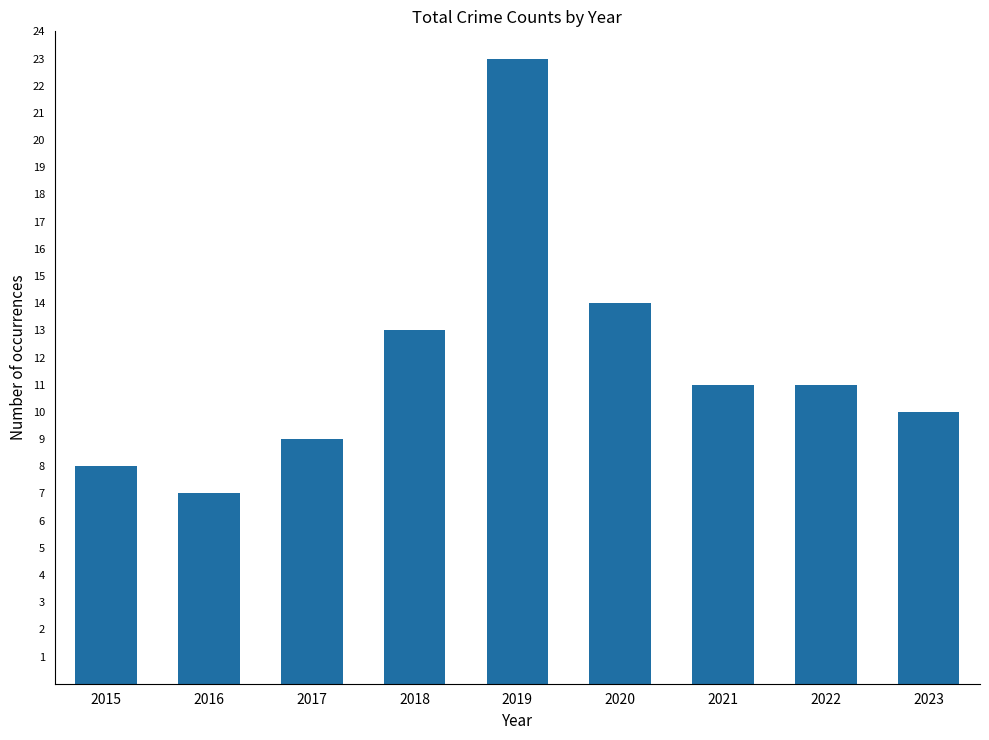

True or false: the data shows 5 at 2018.

False